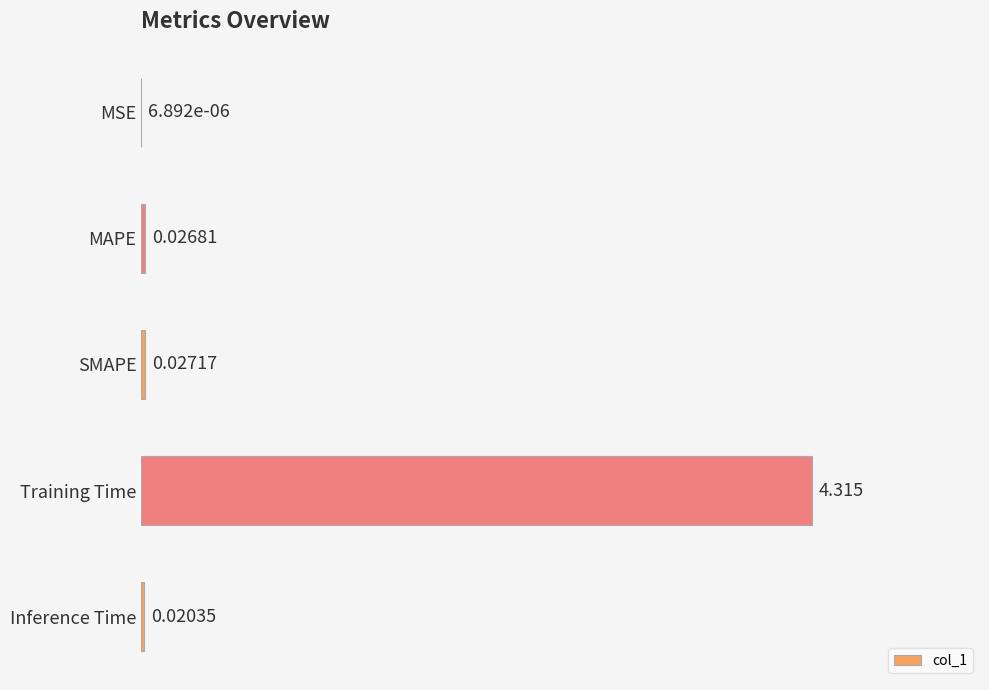

Between Training Time and MSE, which is larger?

Training Time